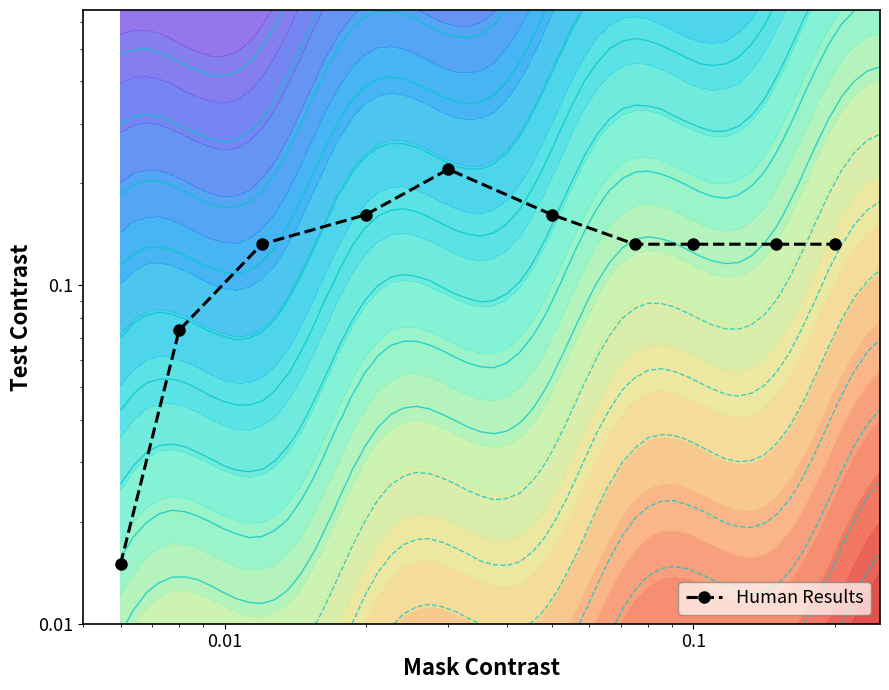

The chart shows a value of 0.2 at 6. True or false?

False